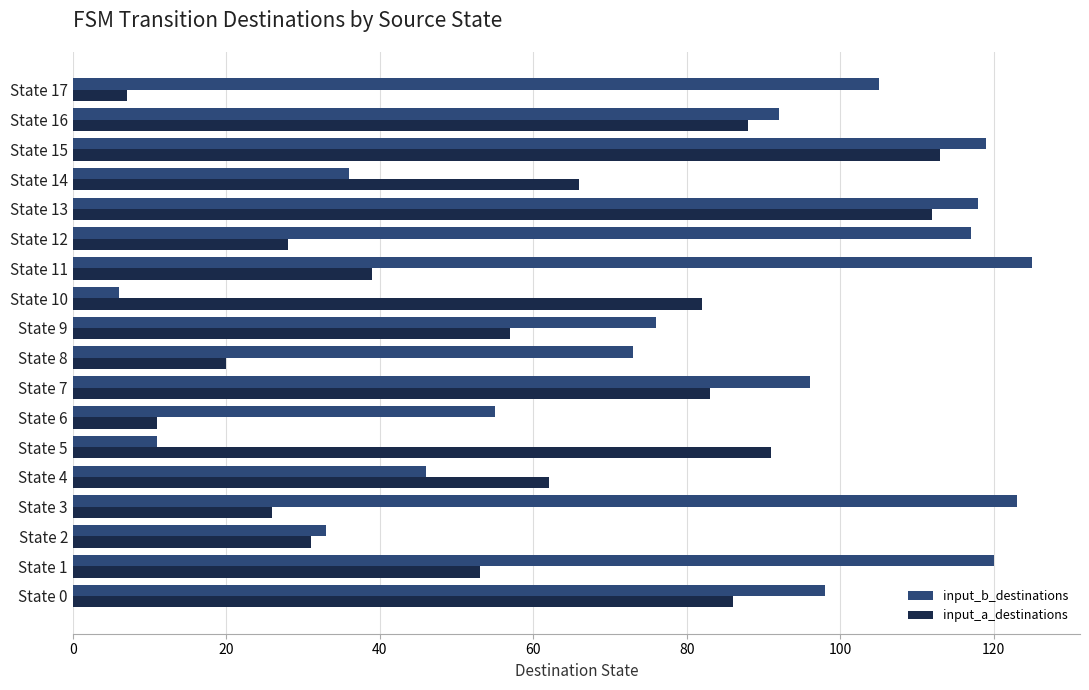

What is the highest value of the input_a_destinations series?

113